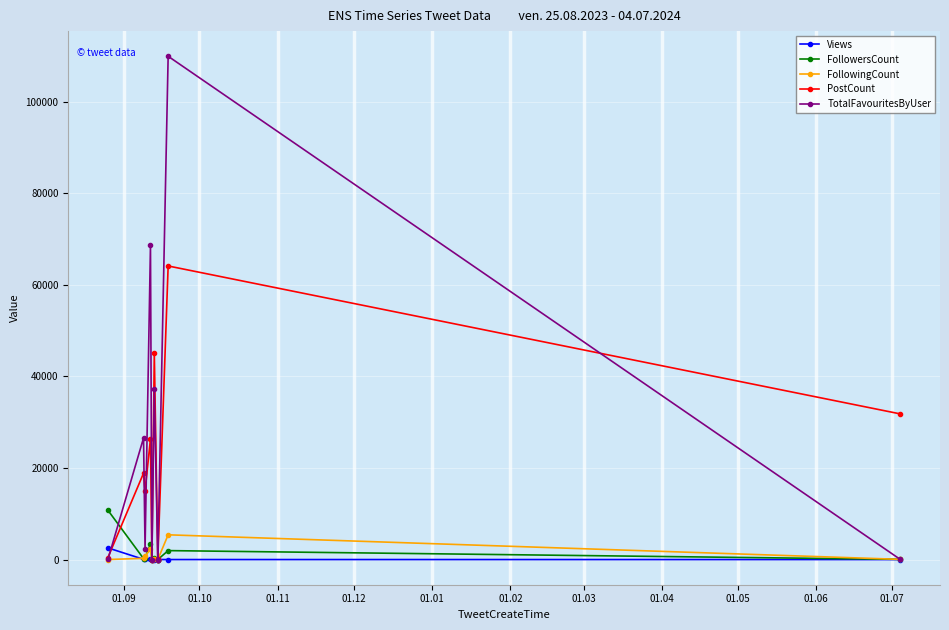

What is the greatest value displayed?

109924